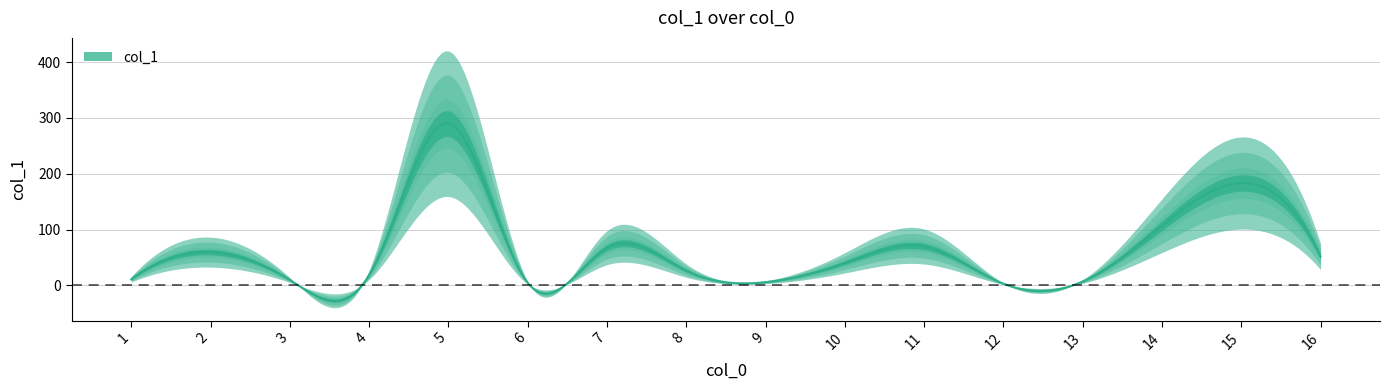

What is the average value?

59.7